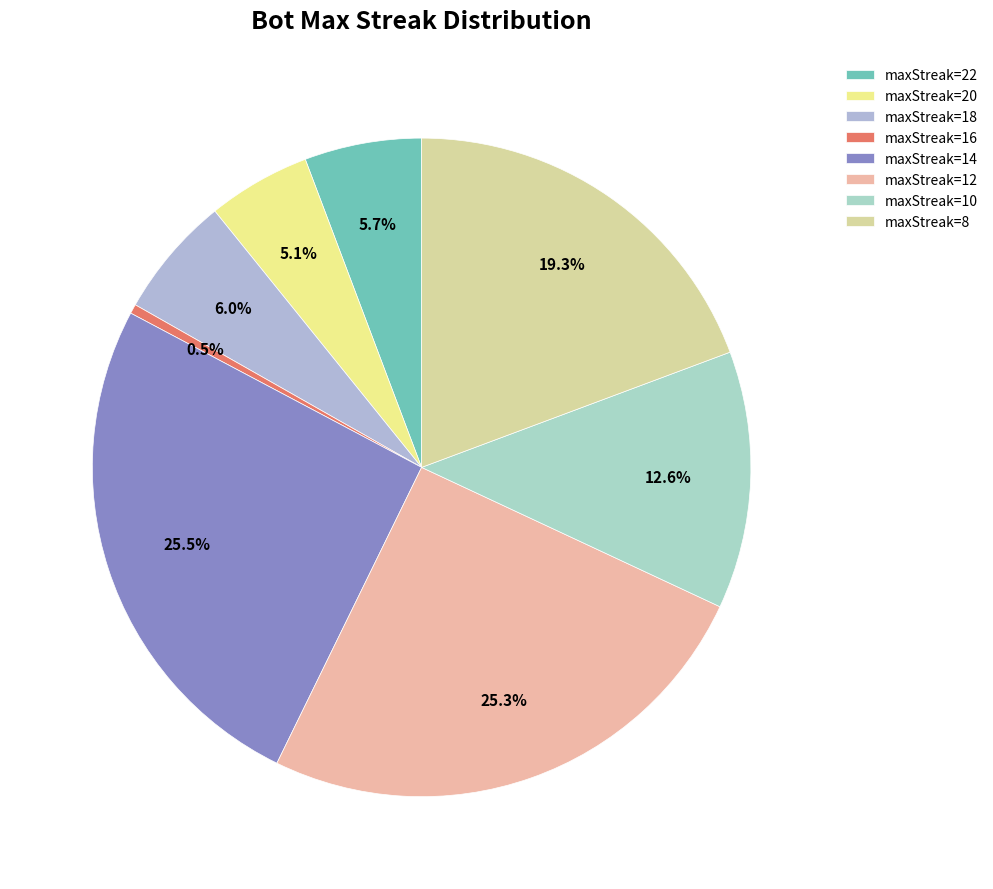

What is the largest slice in the pie chart?

25